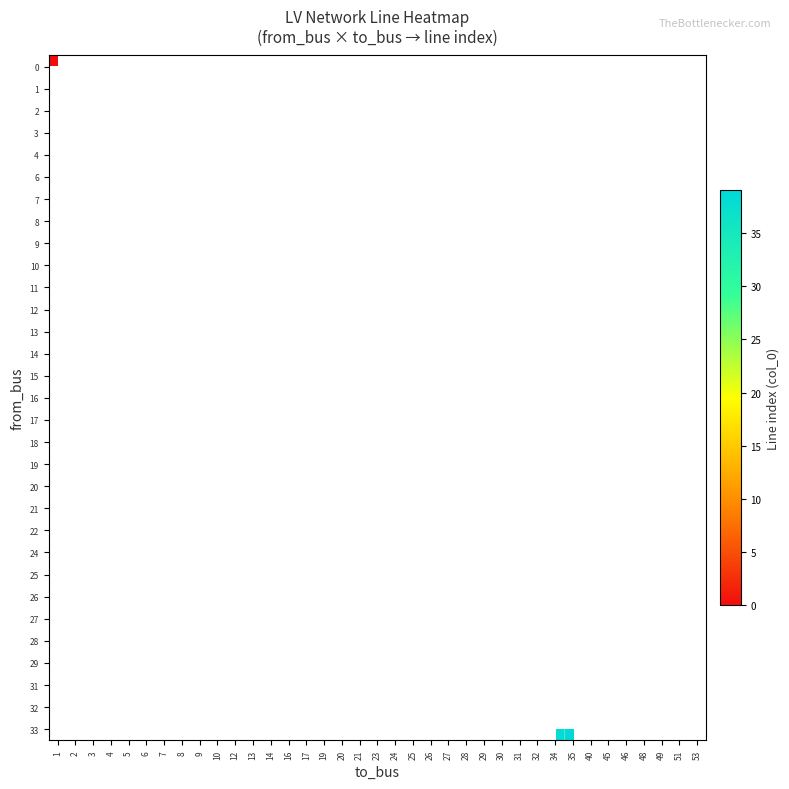

What is the maximum value shown in the chart?

39.0